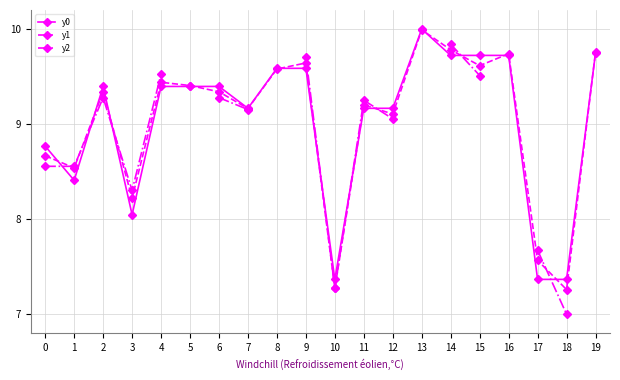

Where does the y2 series first go above 9?

2